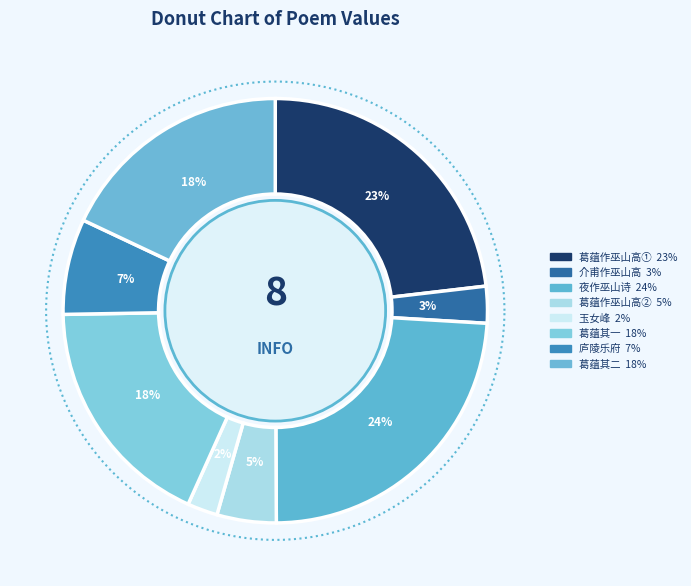

Which slice is the smallest?

玉女峰·不作巫阳云雨羞